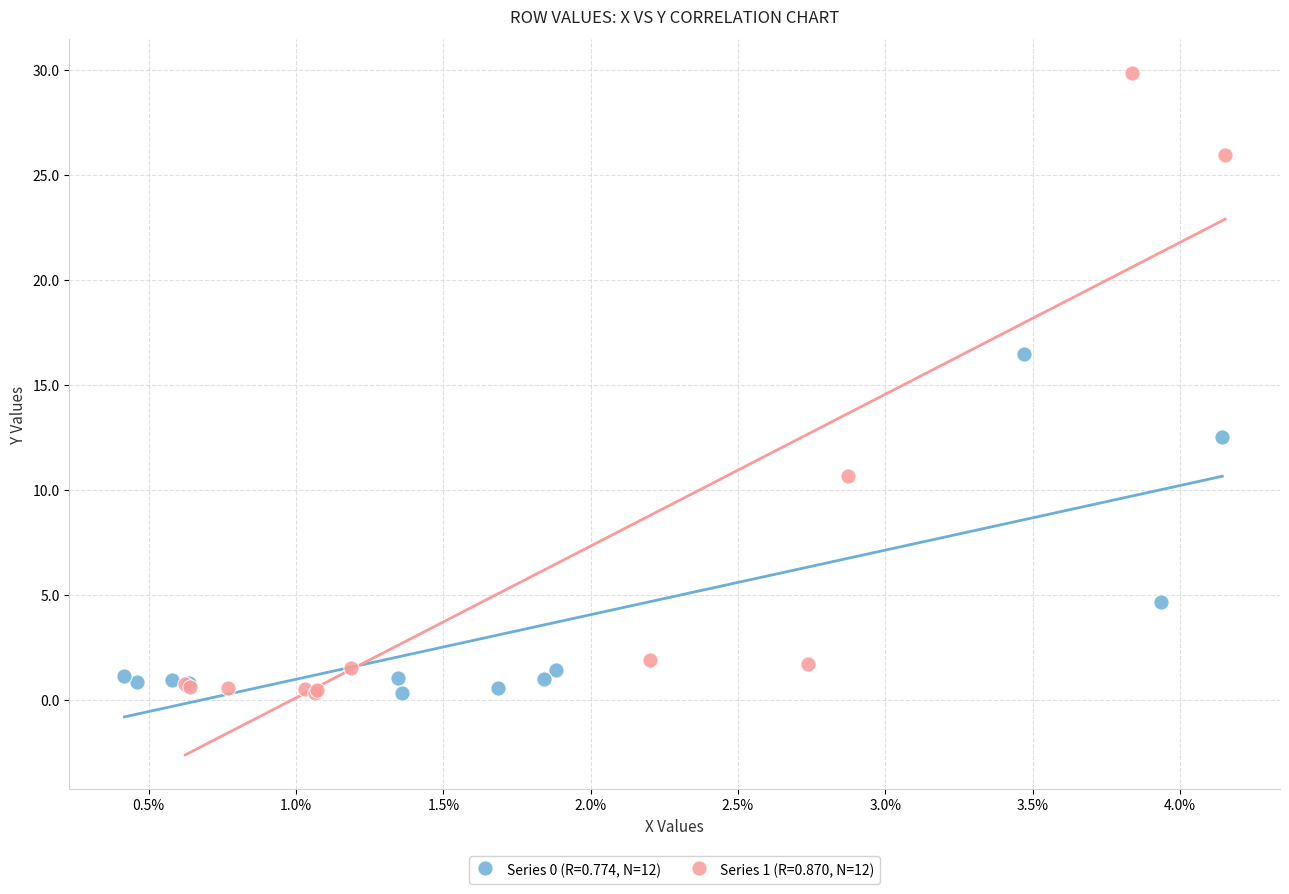

Which series has the largest Y range (max minus min)?

Series 1 (R=0.870, N=12)